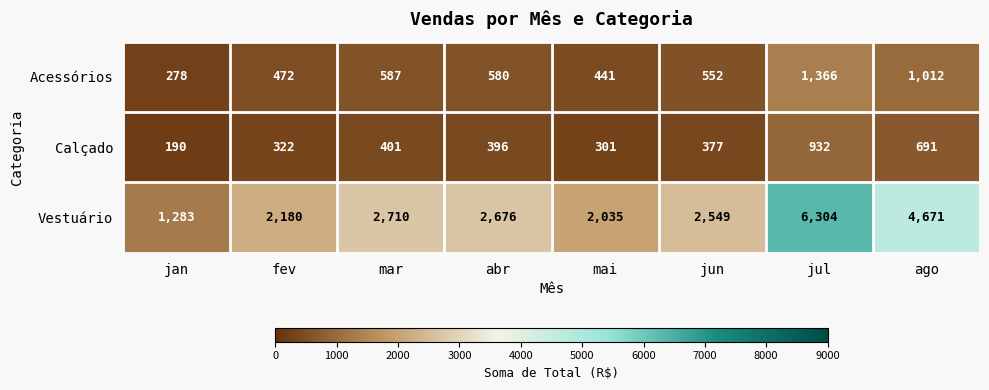

Is it true that Vestuário equals 6304 at jul?

True